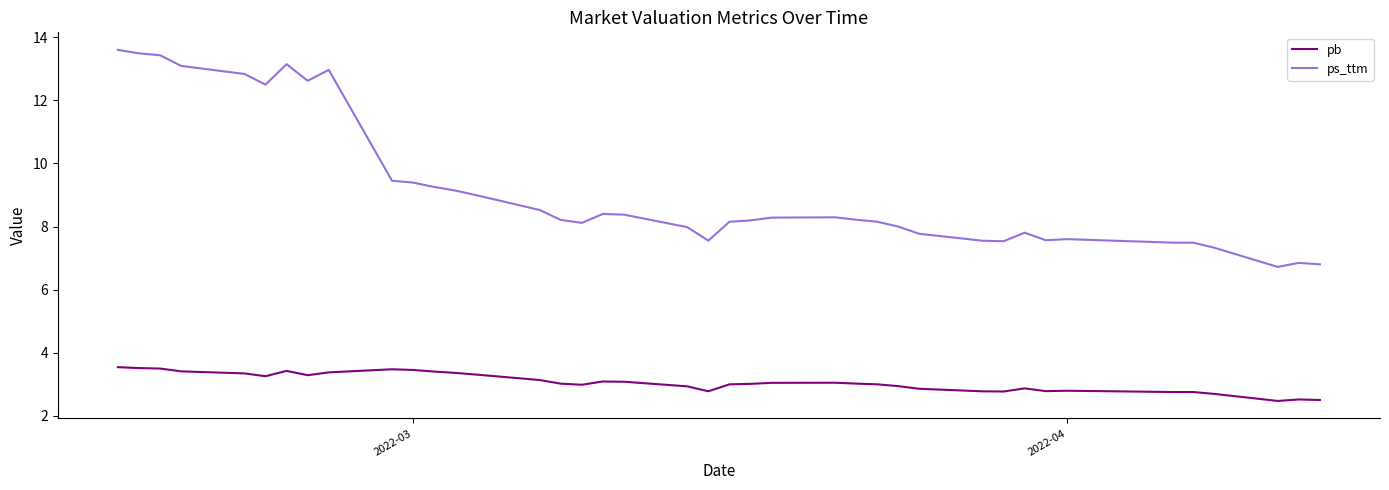

Is this an area chart (filled region under the line)?

No